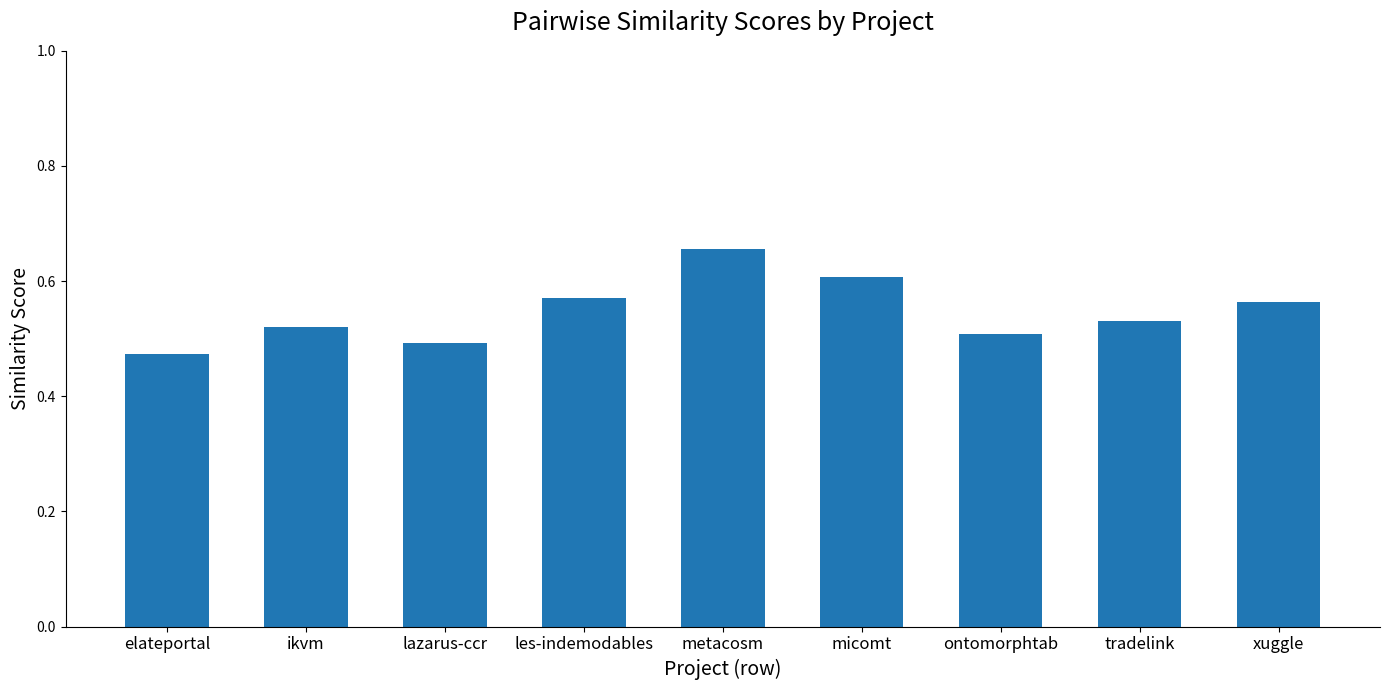

The chart shows a value of 1.1 at micomt. True or false?

False